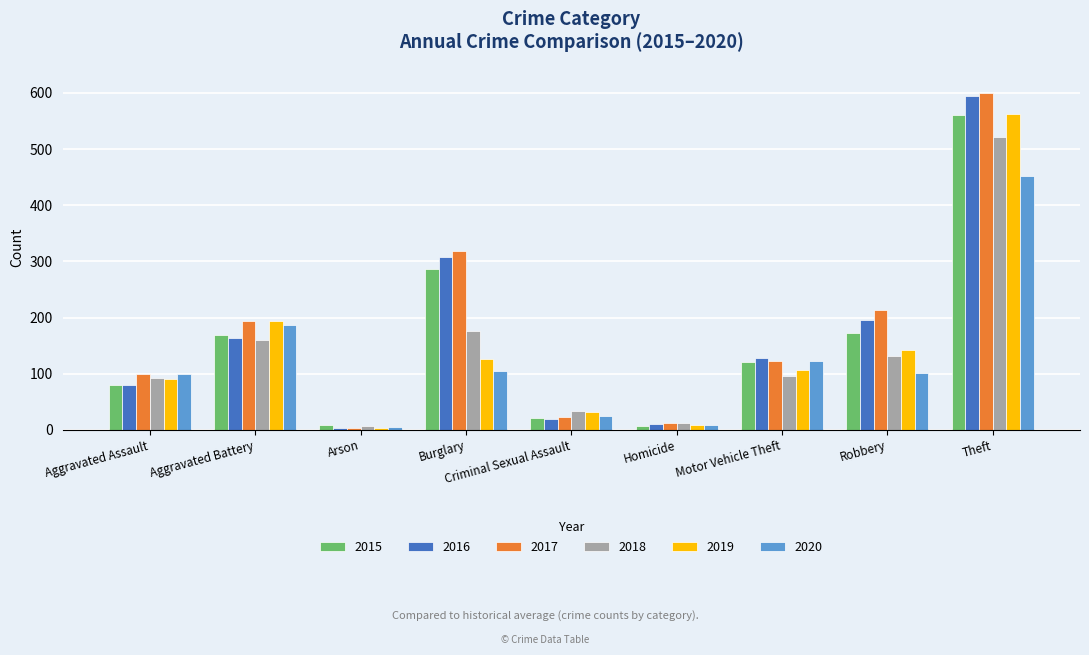

True or false: 2015 has a value of 7 at Homicide.

True